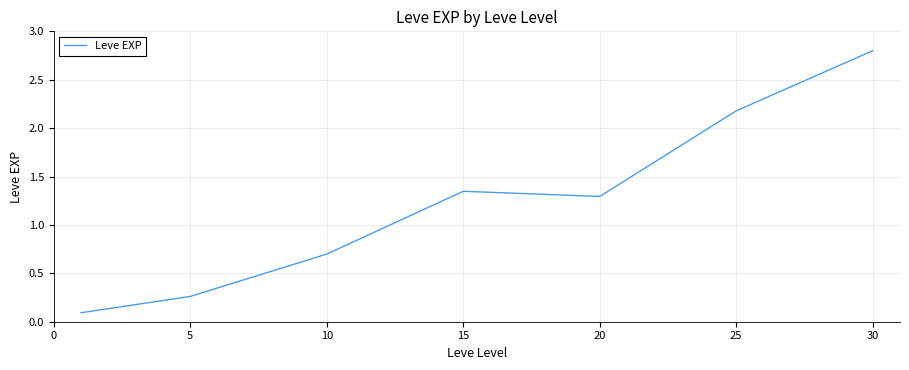

True or false: the data has more than 2 interior local peaks.

False